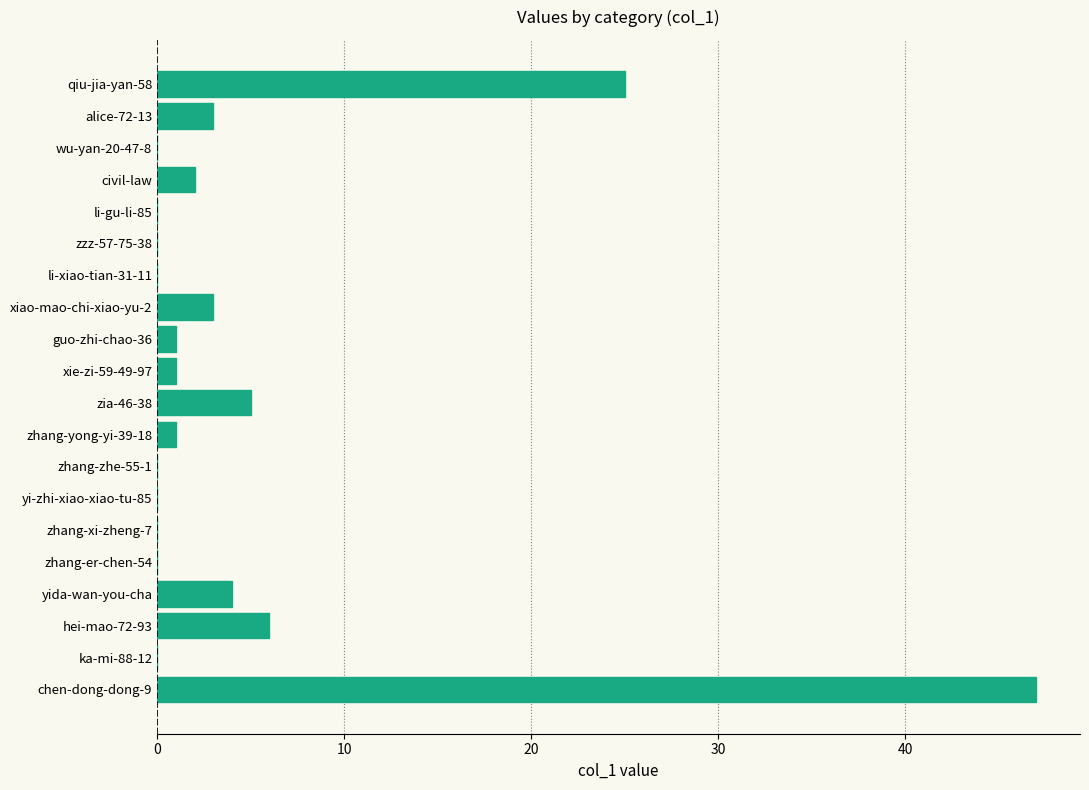

Is it true that the value at alice-72-13 is 3?

True